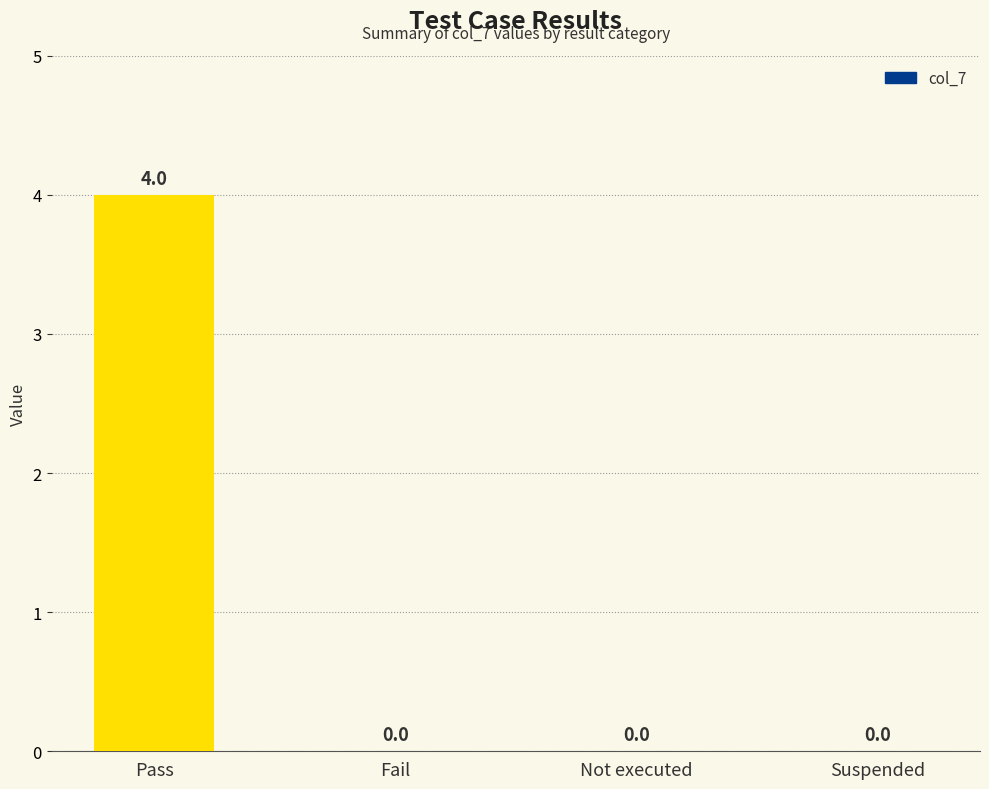

Which has a higher value, Fail or Pass?

Pass